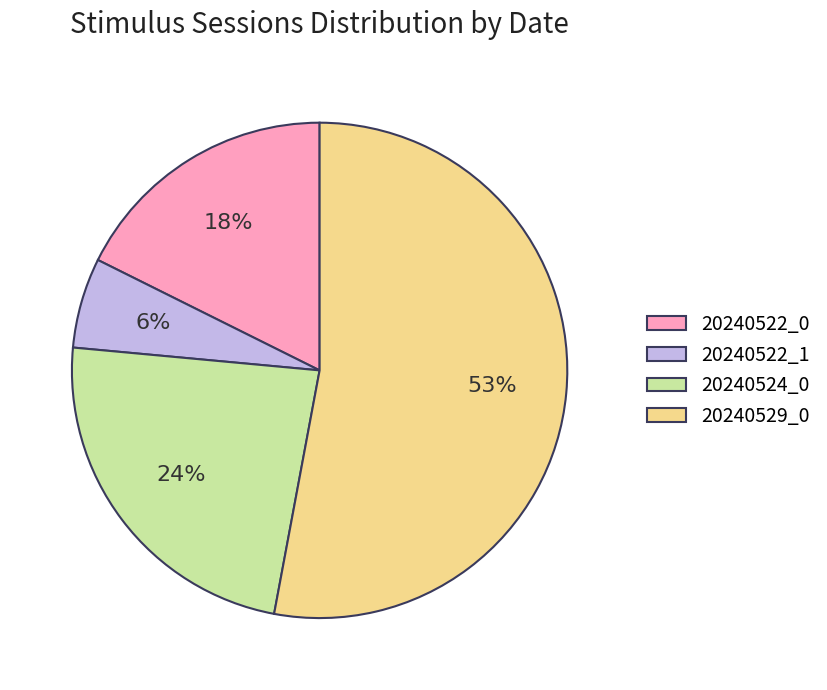

Rank the categories by value from highest to lowest.

20240529_0, 20240524_0, 20240522_0, 20240522_1